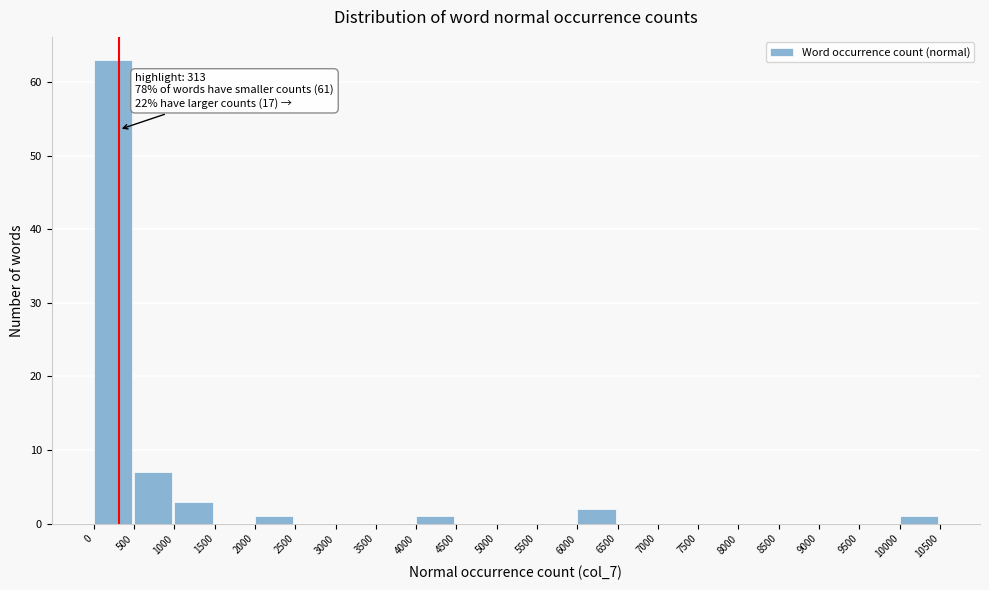

Which range on the x-axis has the tallest bar?

0 to 500